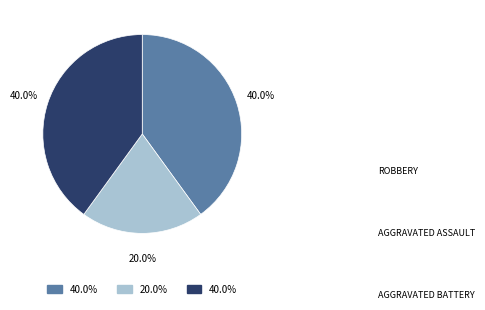

Does any single category account for the majority?

No